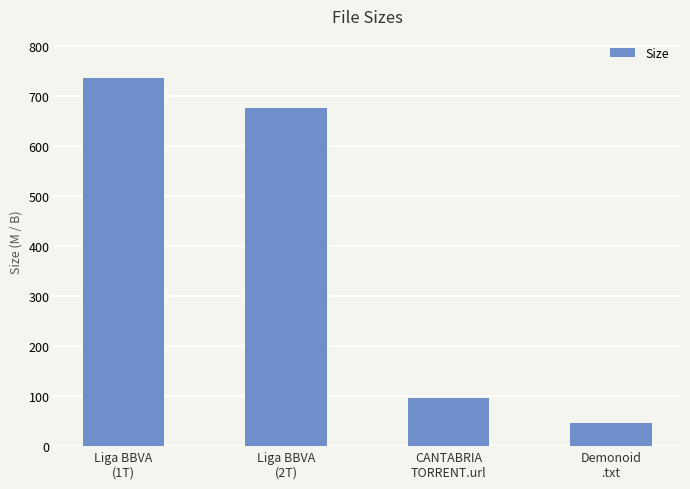

At which category does the chart reach its minimum across all series?

Demonoid
.txt